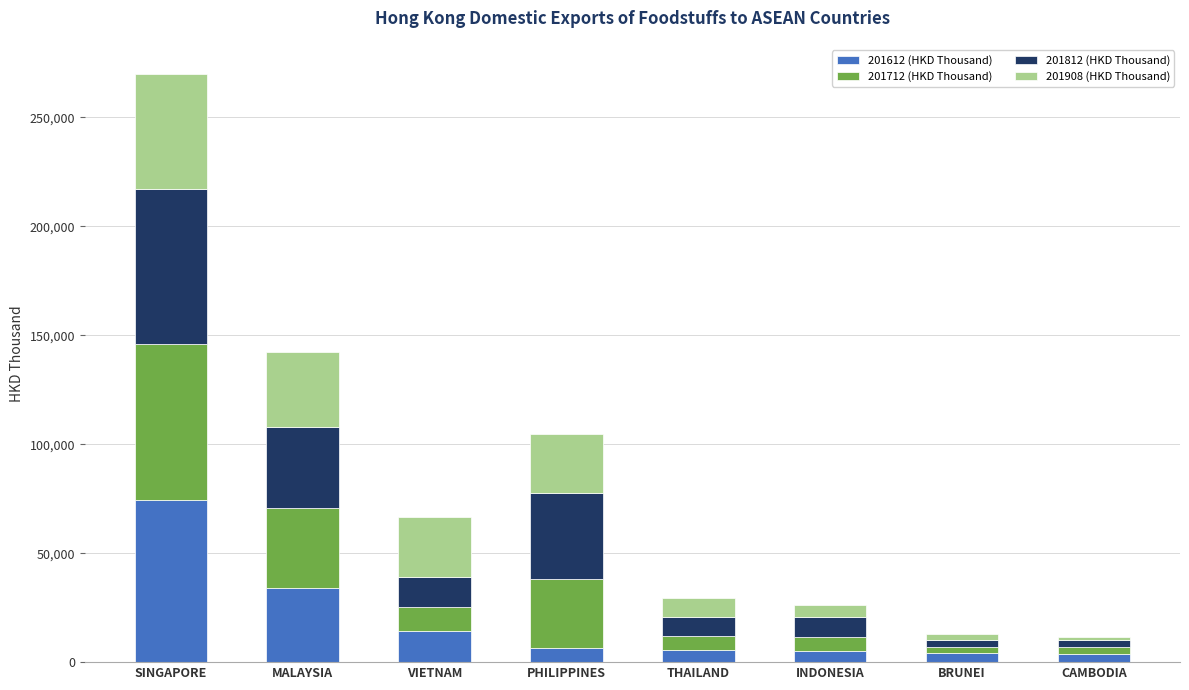

Which category has the highest value in the 201612 (HKD Thousand) series?

SINGAPORE